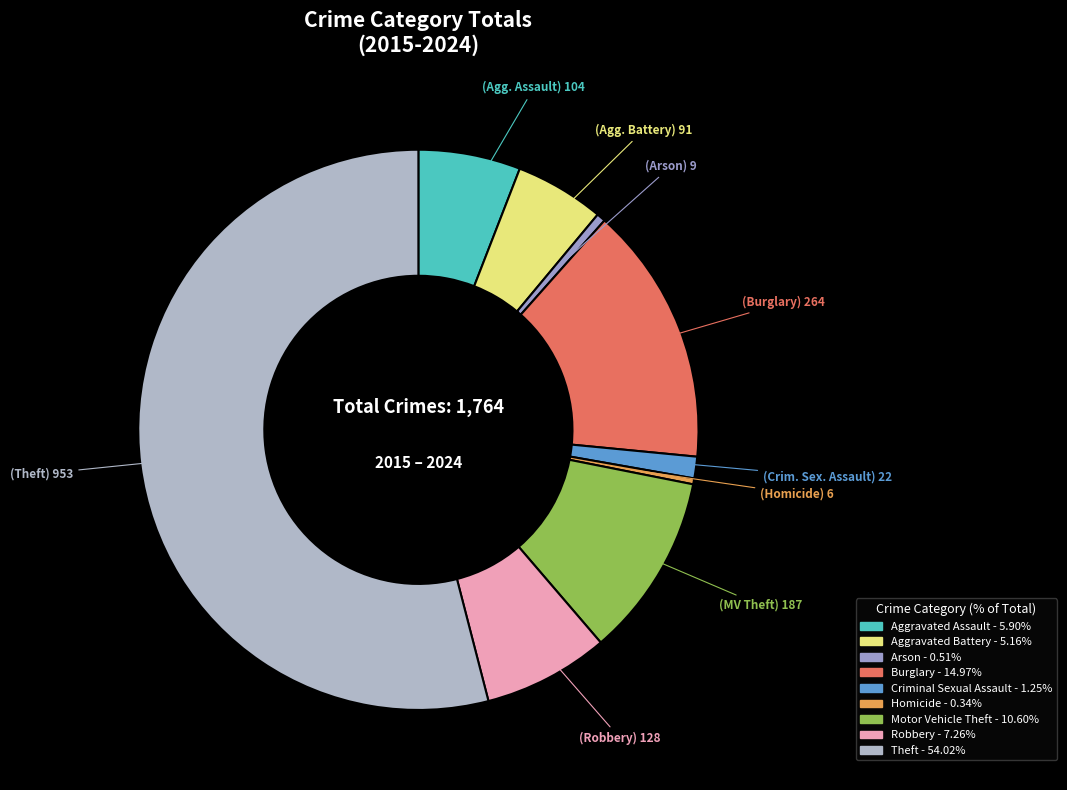

To the nearest percent, what is the difference between the largest and smallest slice percentages?

54%